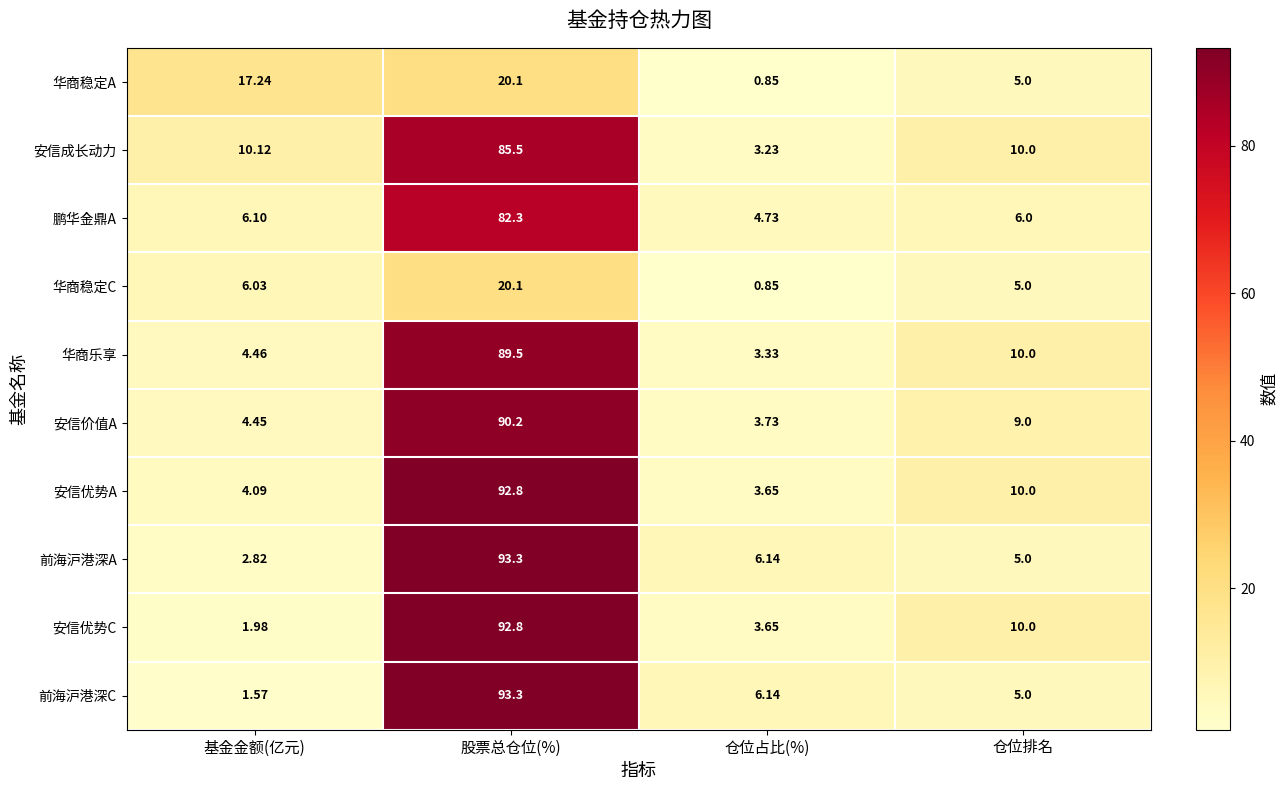

At which category does the chart reach its minimum across all series?

仓位占比(%)